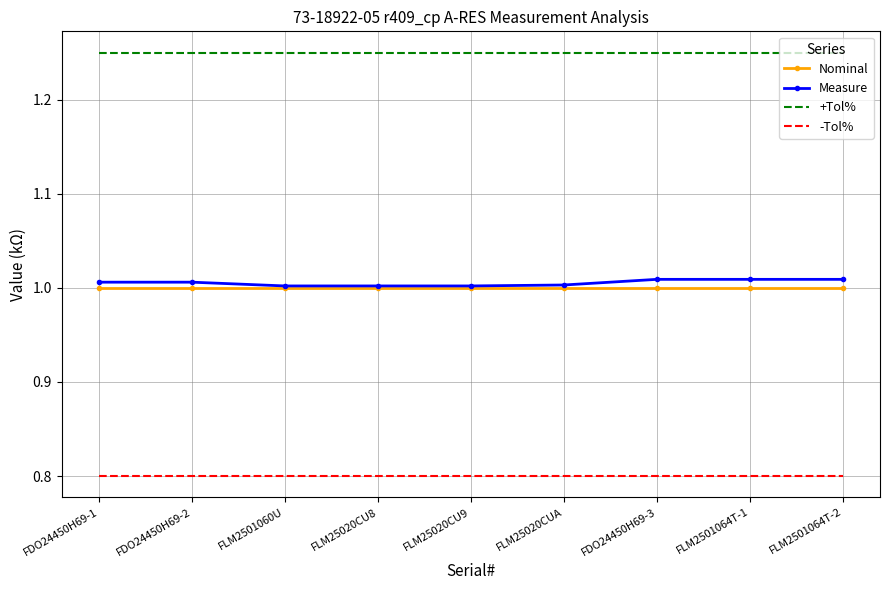

True or false: Measure and +Tol% intersect in this chart.

False